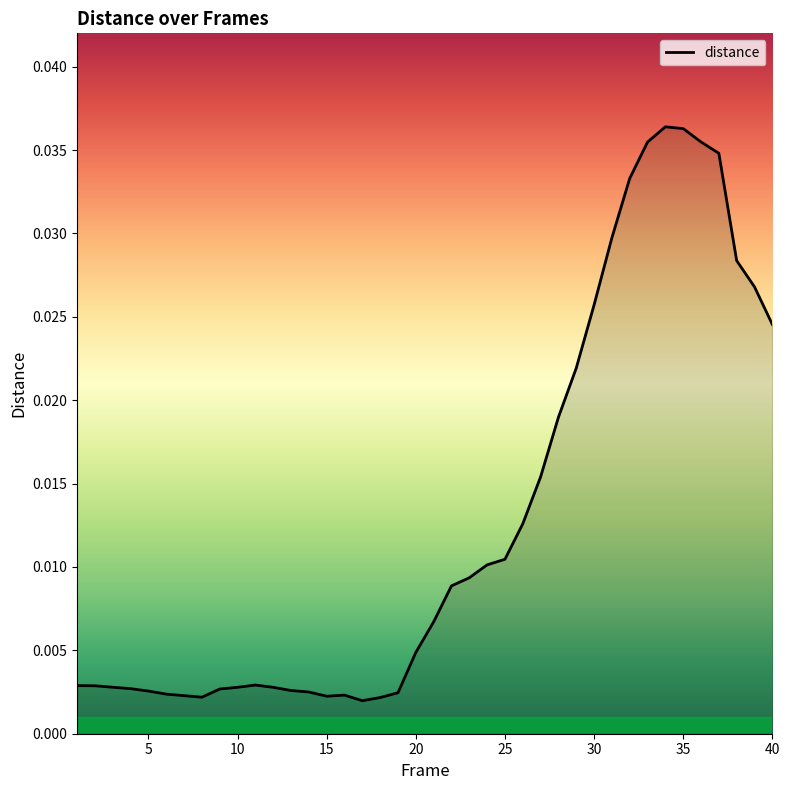

How many points are higher than both their immediate neighbors (excluding endpoints)?

3